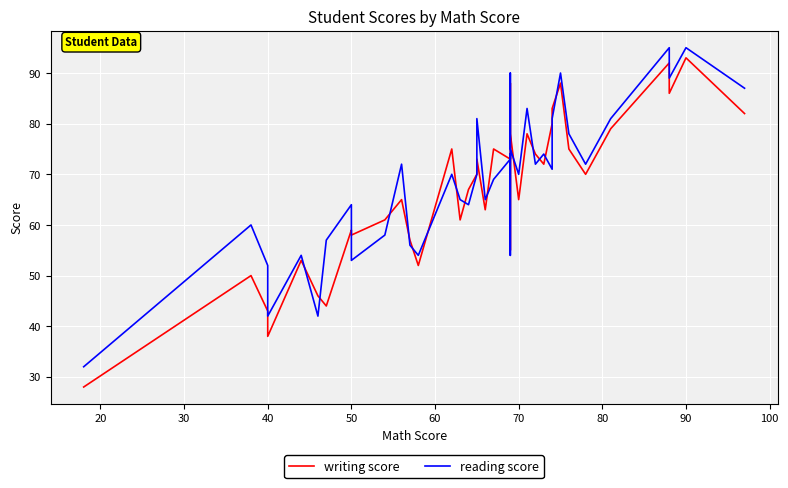

Which series has the largest range (max minus min)?

writing score